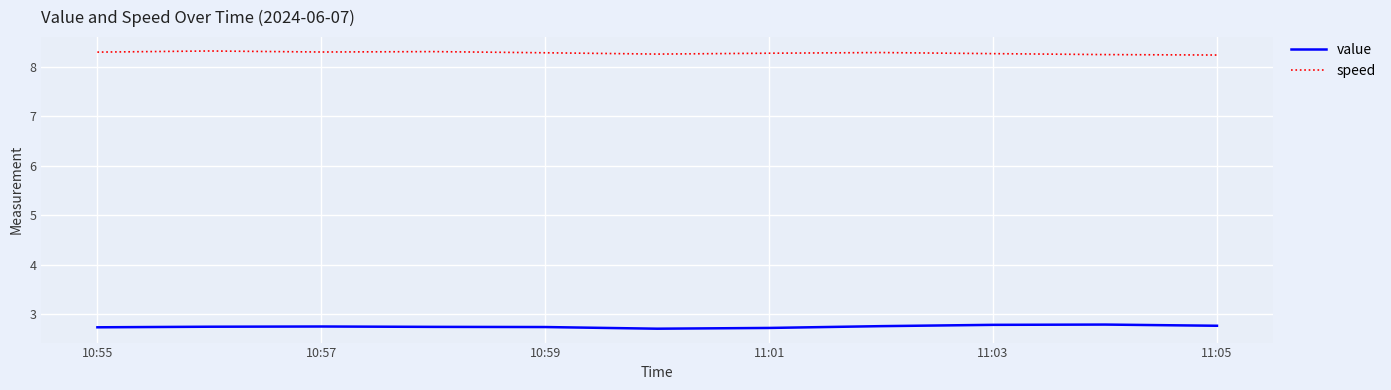

What is the maximum value for value?

2.8